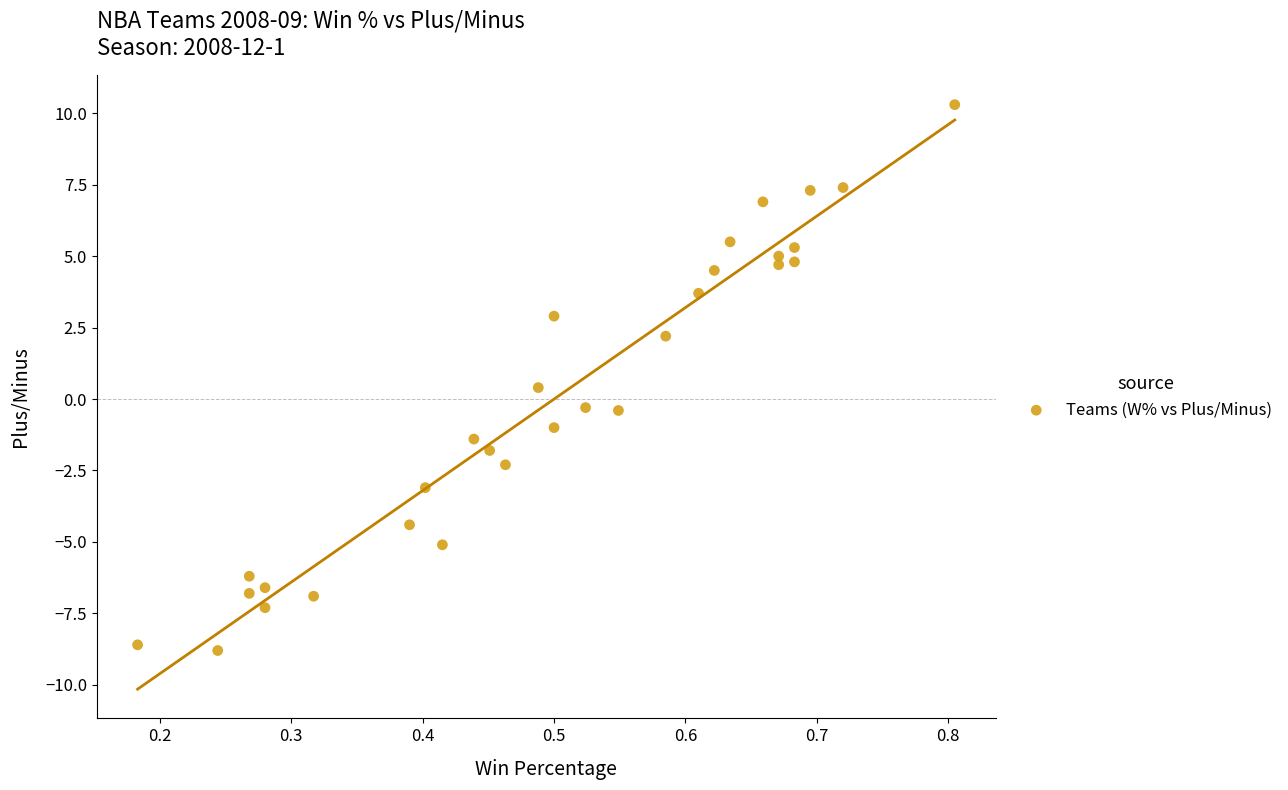

What is the range of Y values (max minus min)?

19.1